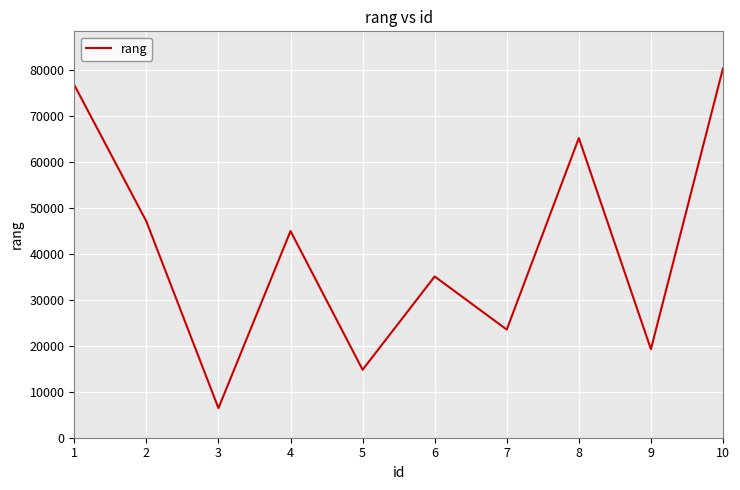

Reading left to right, extract all data points from this chart.

1=76665	2=47018	3=6423	4=44911	5=14768	6=35044	7=23503	8=65132	9=19237	10=80291